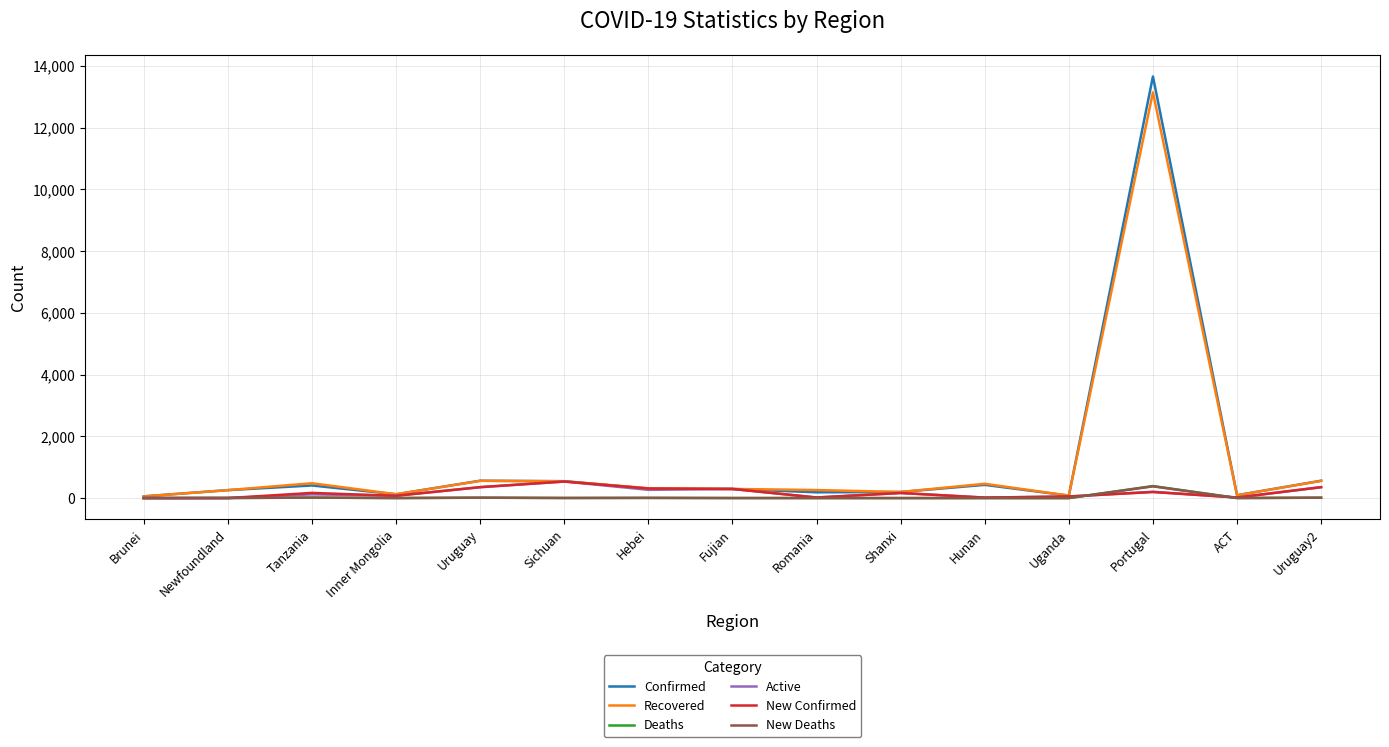

What is the difference between the New Confirmed values at Newfoundland and Romania?

19